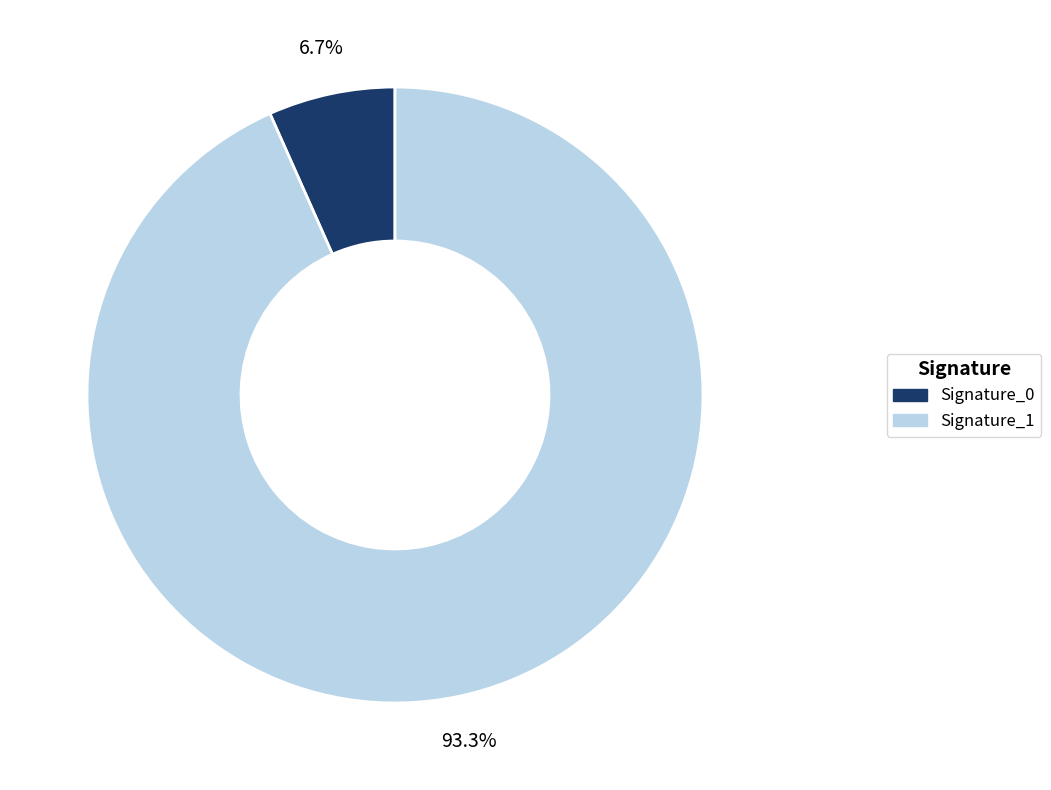

Which category accounts for the majority?

Signature_1